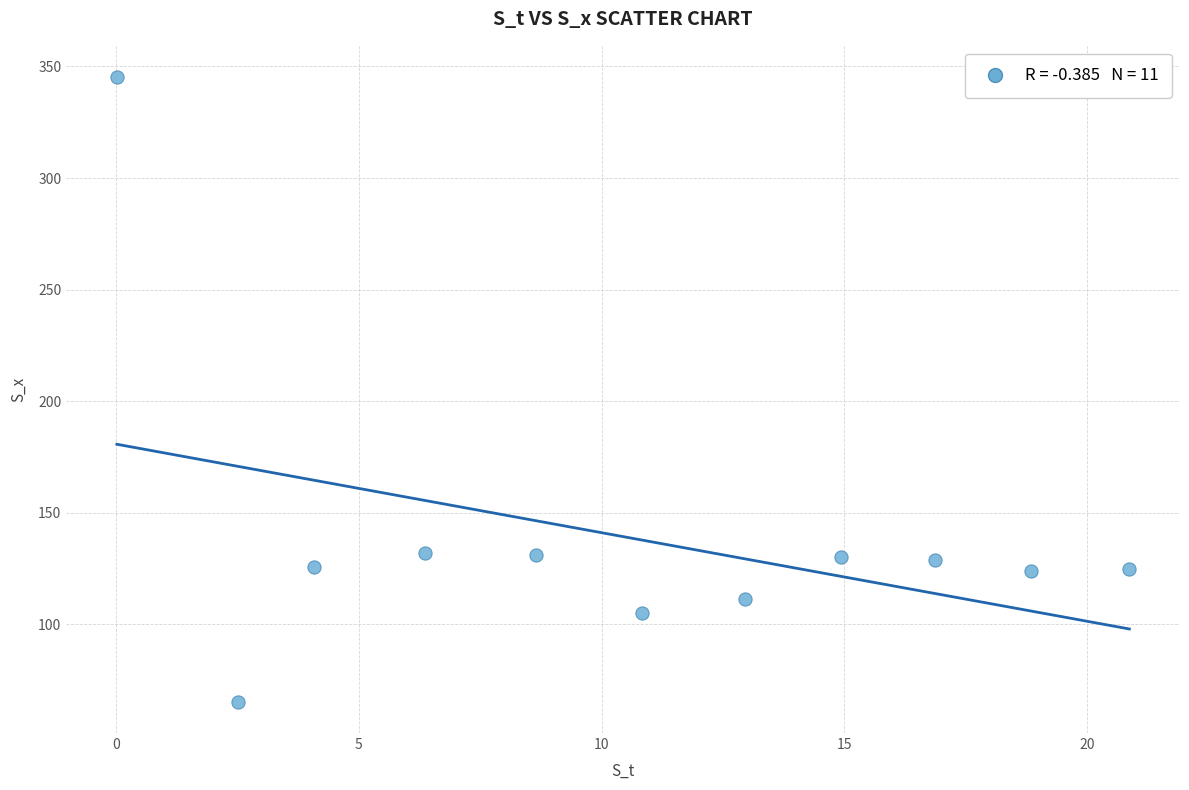

What is the range of Y values (max minus min)?

280.0